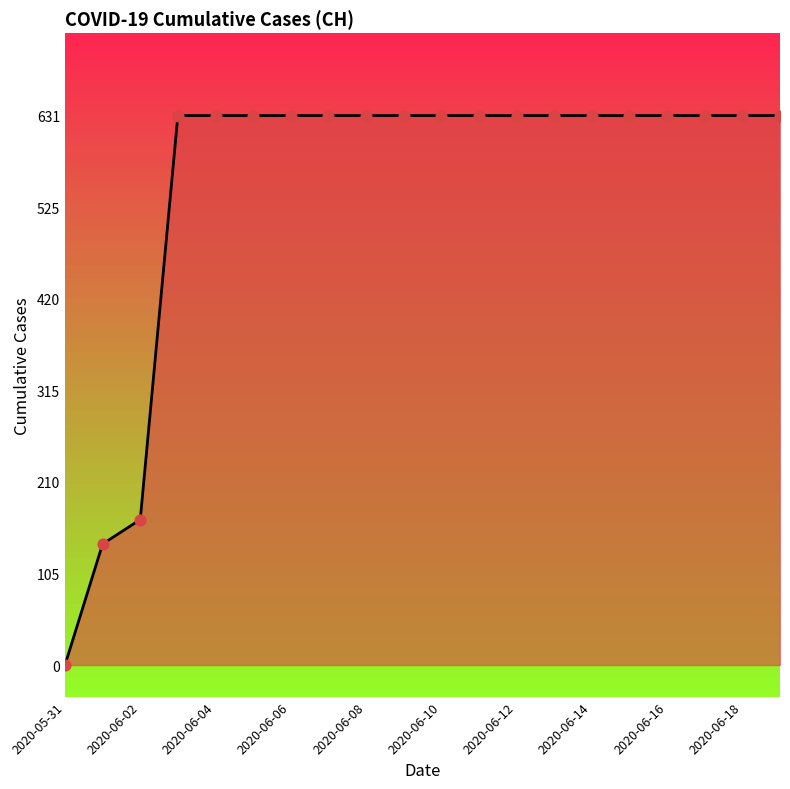

What is the maximum value shown in the chart?

631